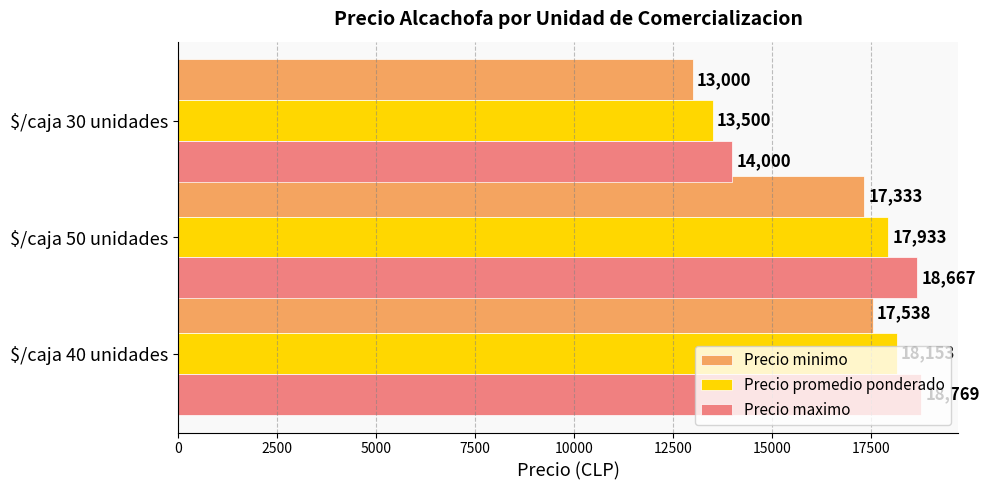

What is the difference between the maximum and minimum values in the Precio maximo series?

4769